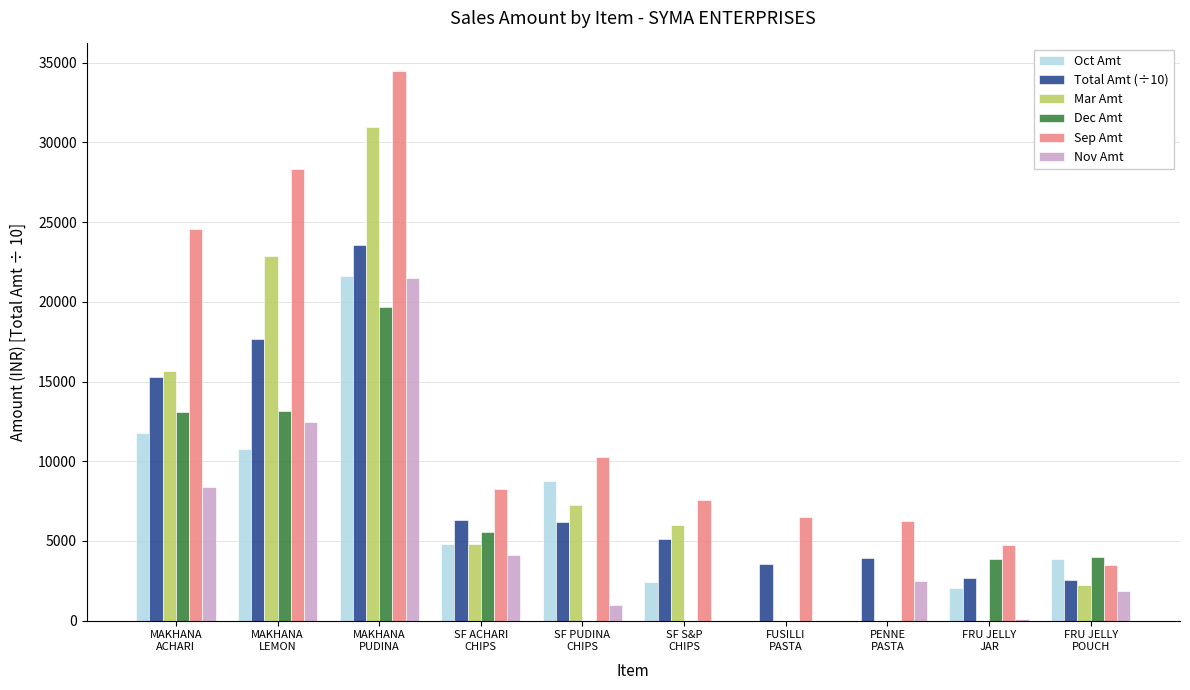

What is the maximum value shown in the chart?

34489.3